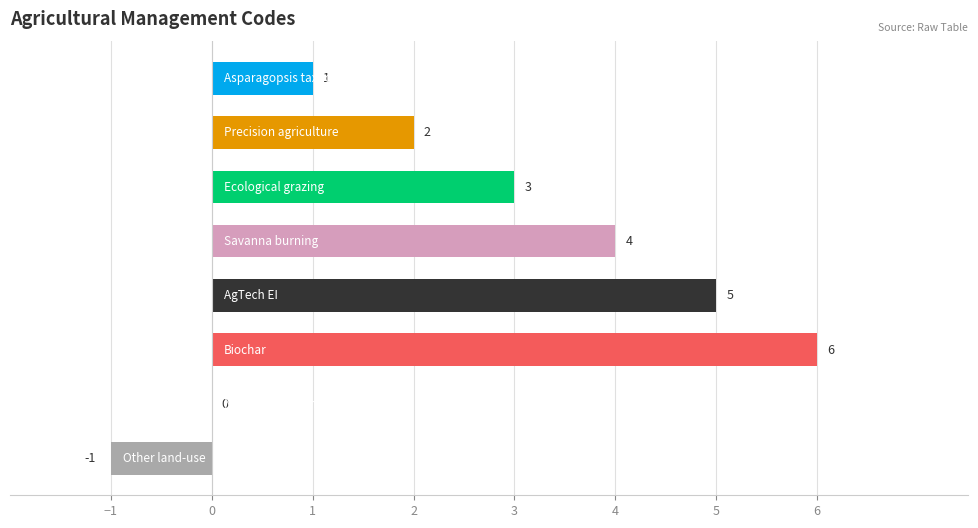

What is the greatest value displayed?

6